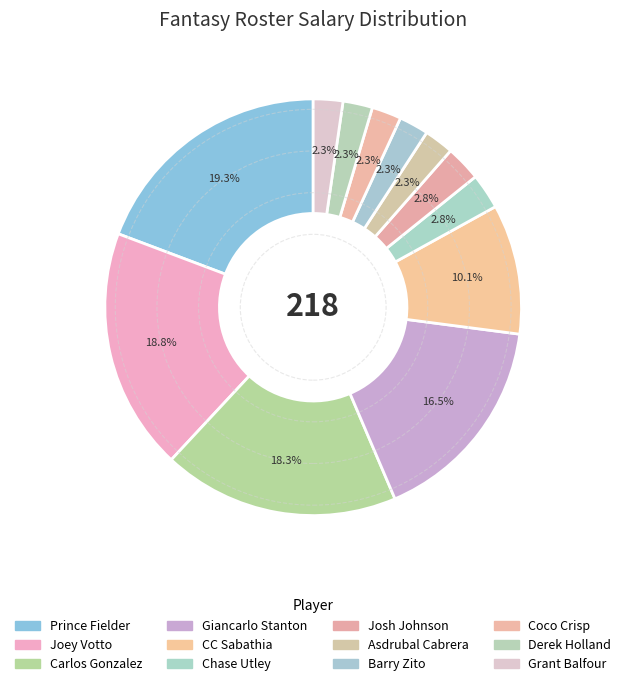

The Asdrubal Cabrera slice represents 11% of the pie. True or false?

False